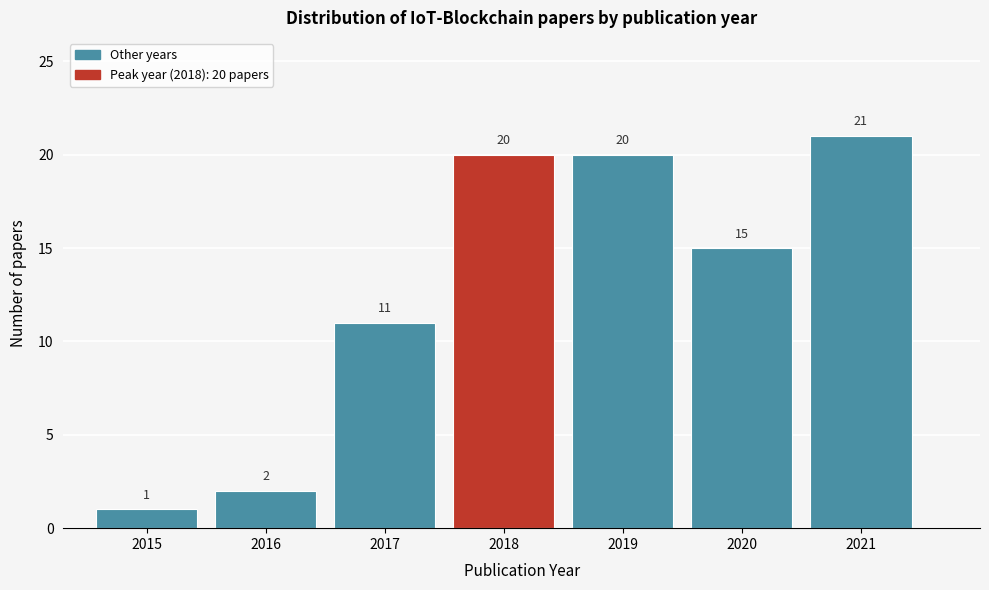

Reading left to right, extract all data points from this chart.

2015=1	2016=2	2017=11	2018=20	2019=20	2020=15	2021=21